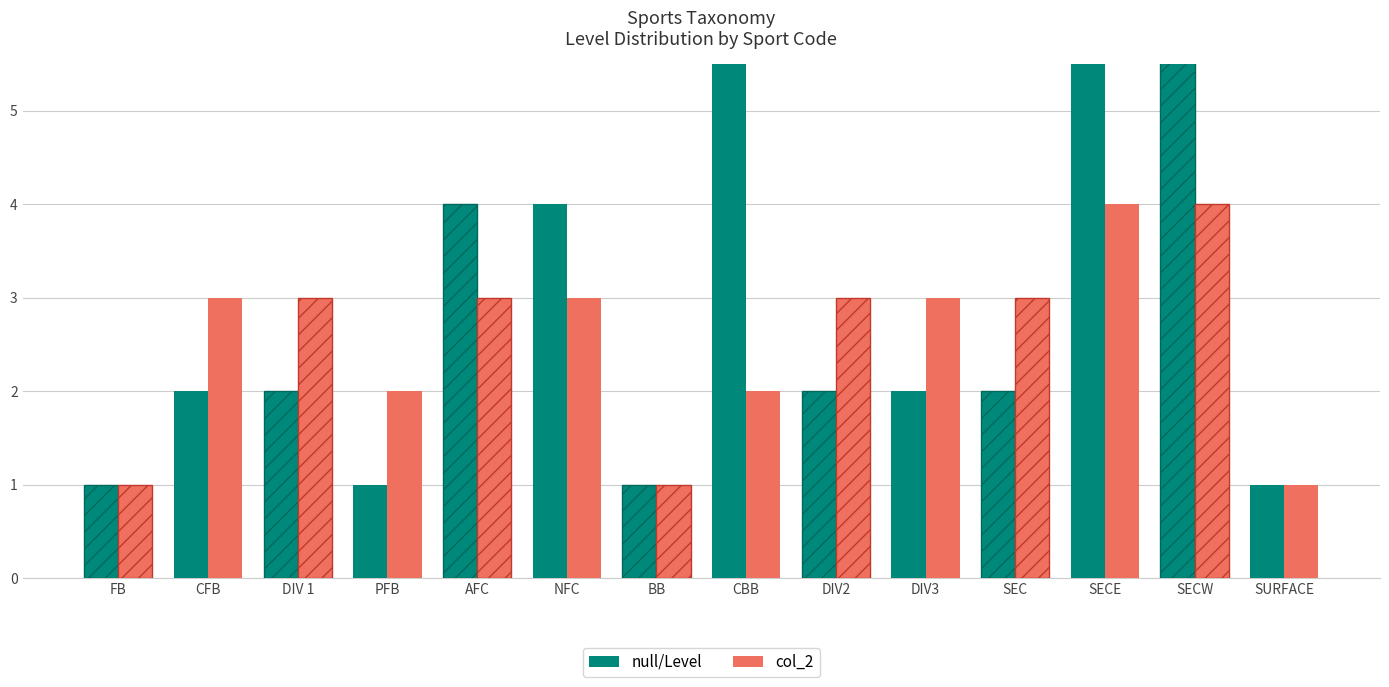

What is the maximum value shown in the chart?

11